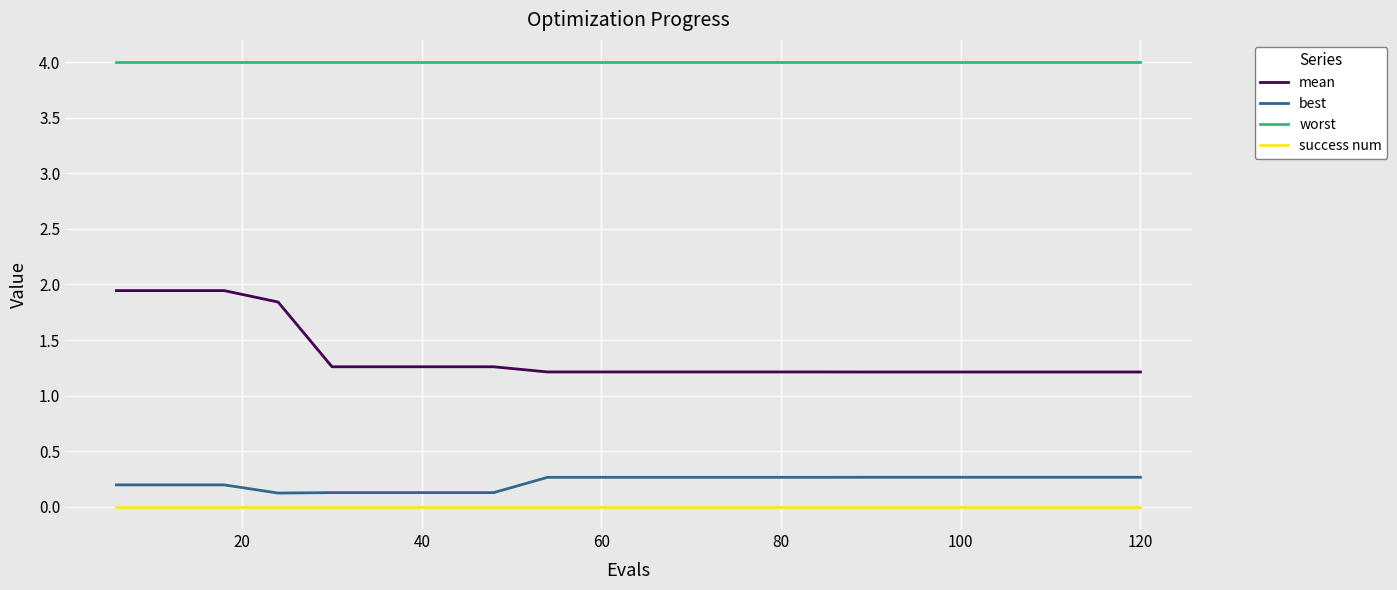

What is the highest value of the worst series?

4.0